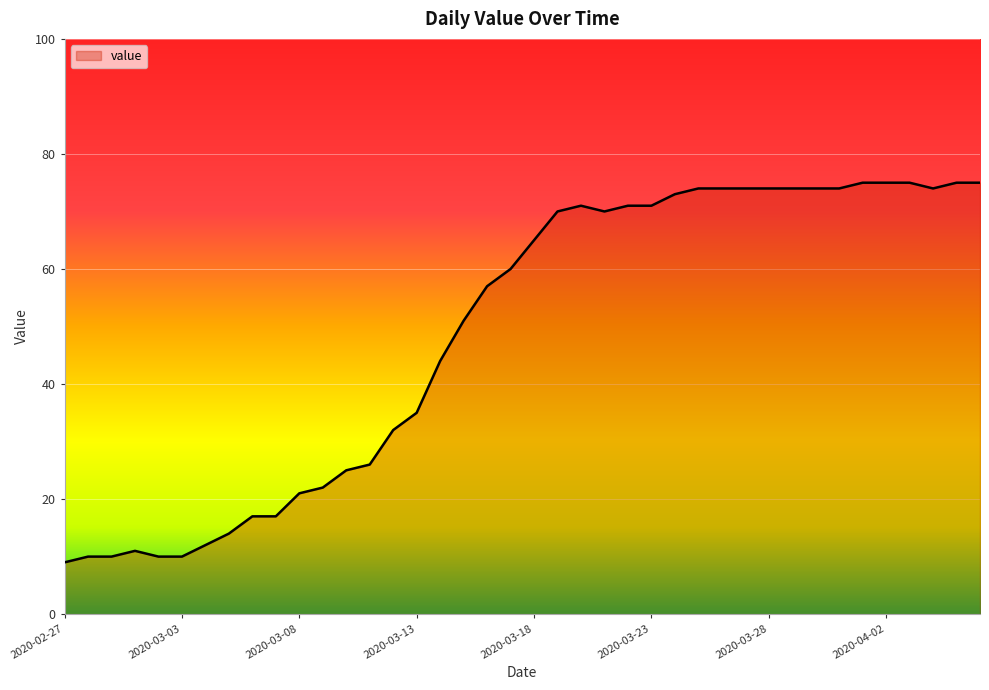

What is the difference between the maximum and minimum values?

66